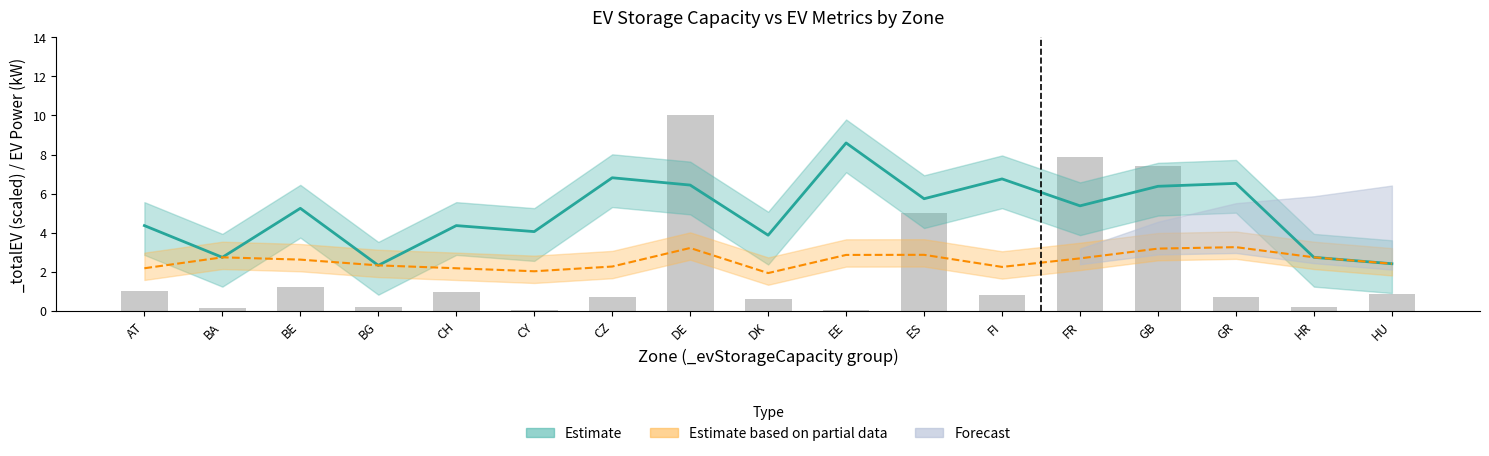

What is the value of the _totalEV bar at the 3rd from the left?

1.2